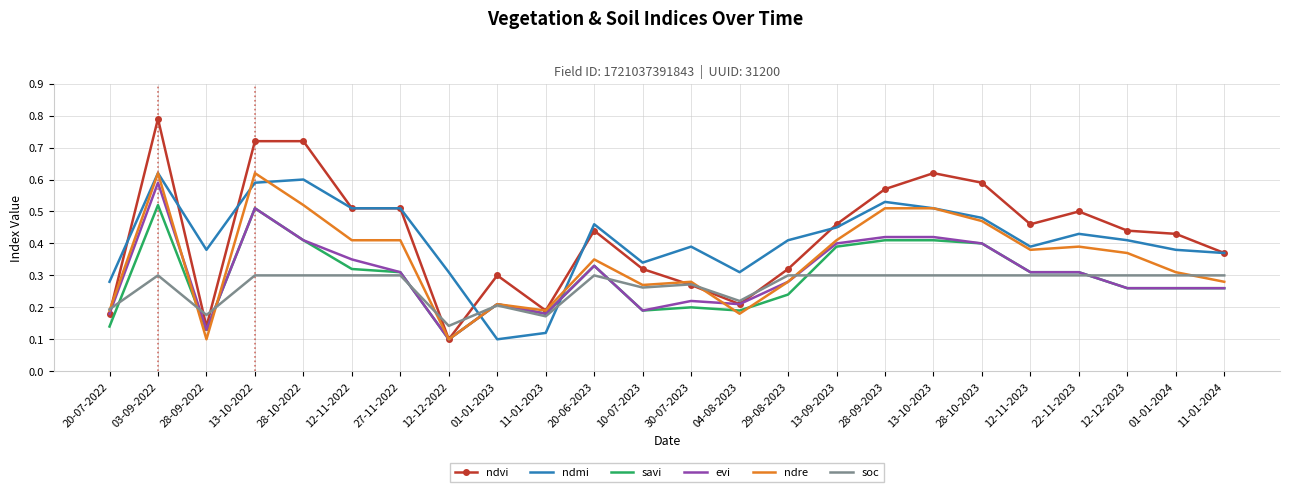

At which category does ndre reach its first local valley?

28-09-2022